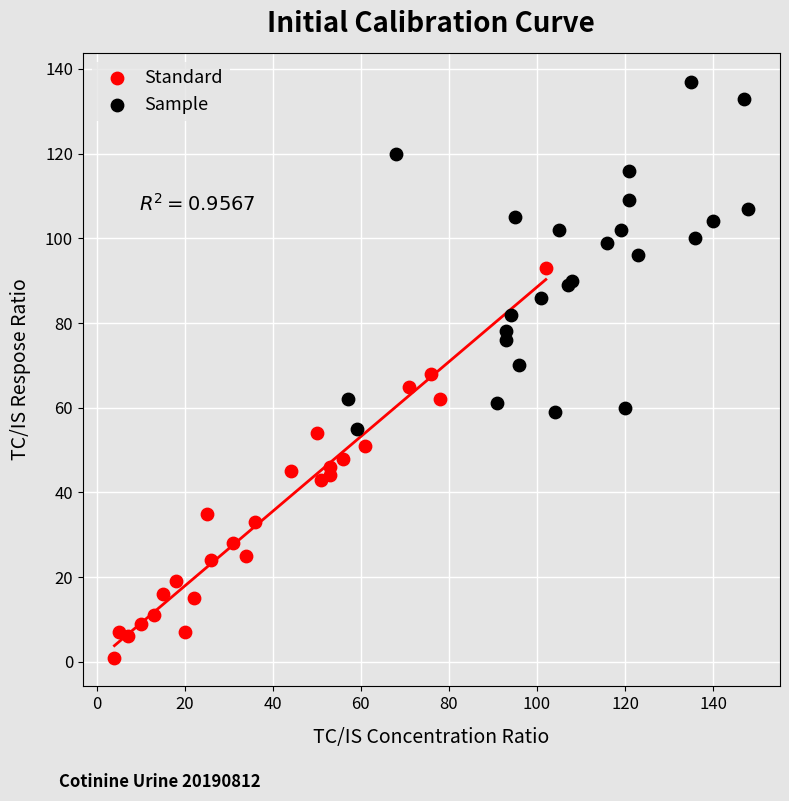

Which series contains the lowest Y value?

Standard